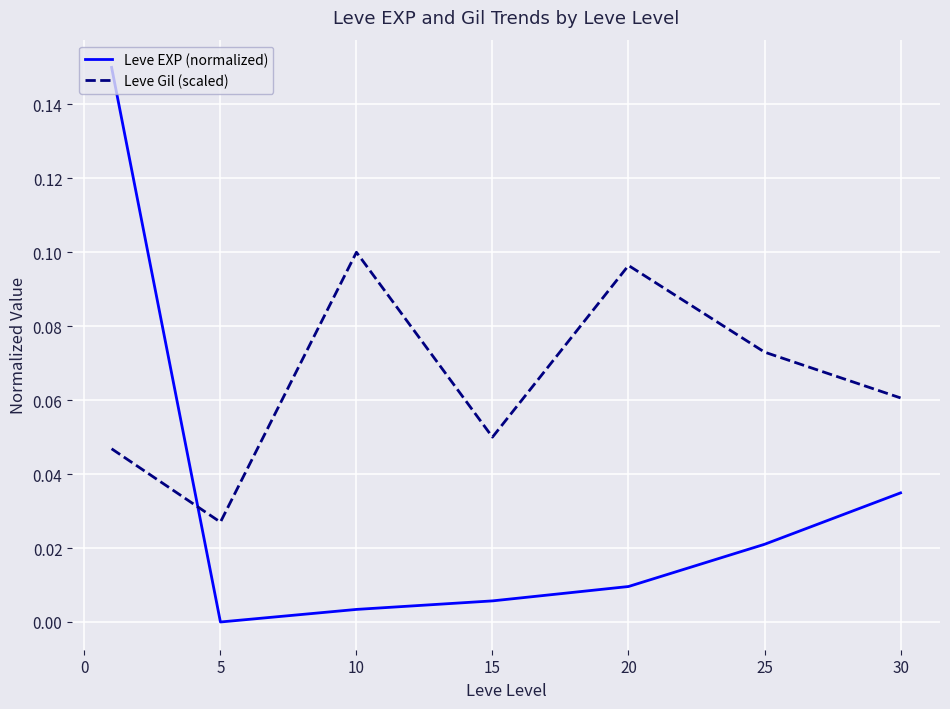

Which series has the largest range (max minus min)?

Leve EXP (normalized)